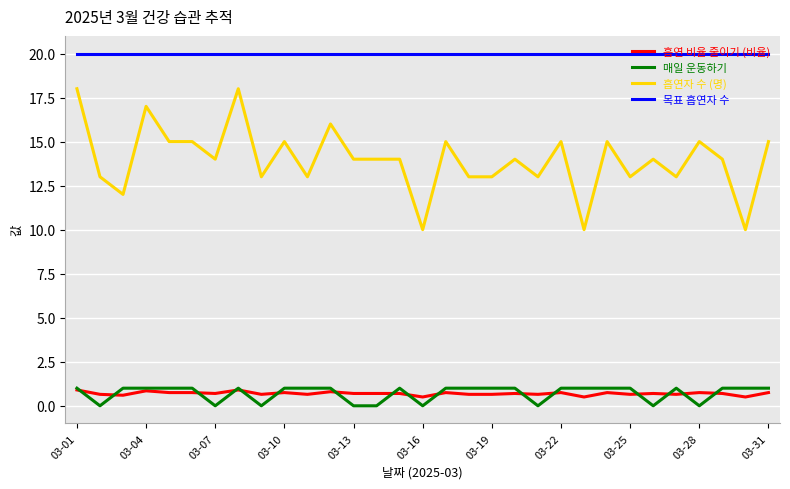

Which series has the largest total across all categories?

목표 흡연자 수